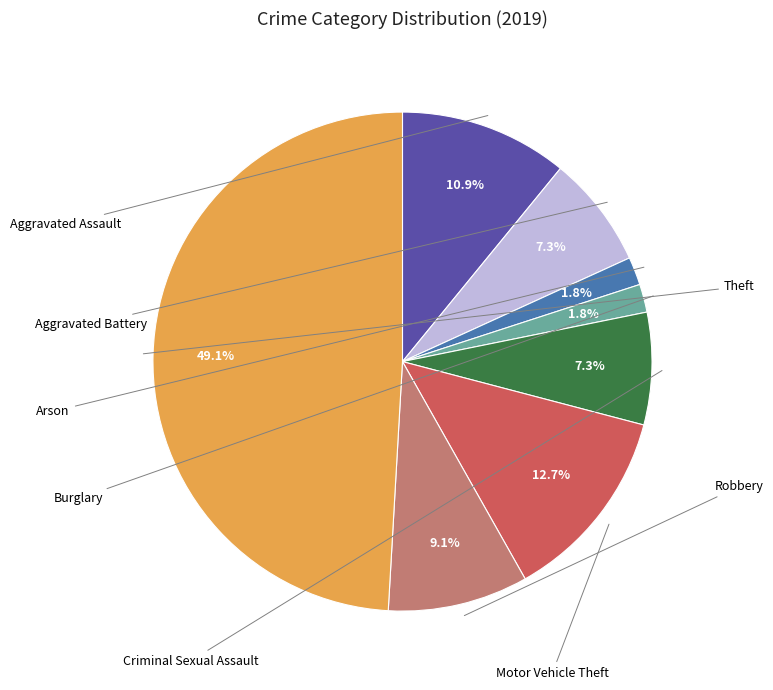

How many slices are in this pie chart?

8